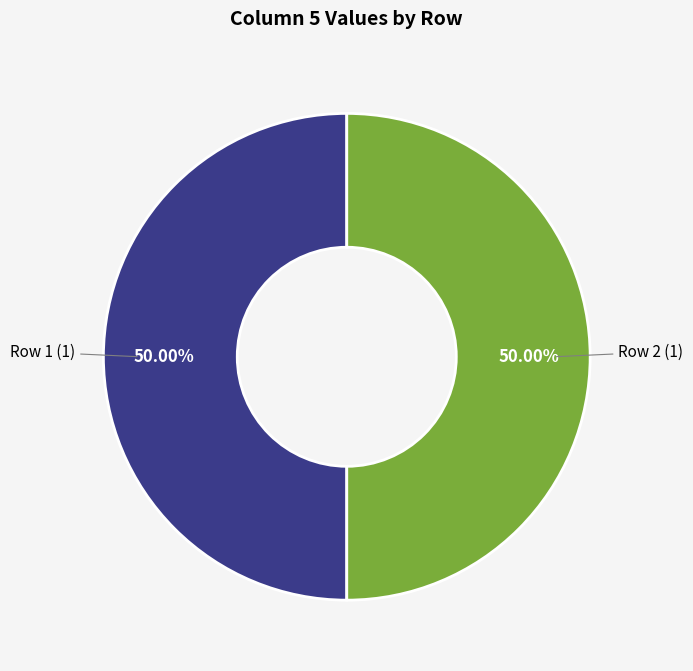

Combined, do Row 1 and Row 2 account for over 50%?

Yes